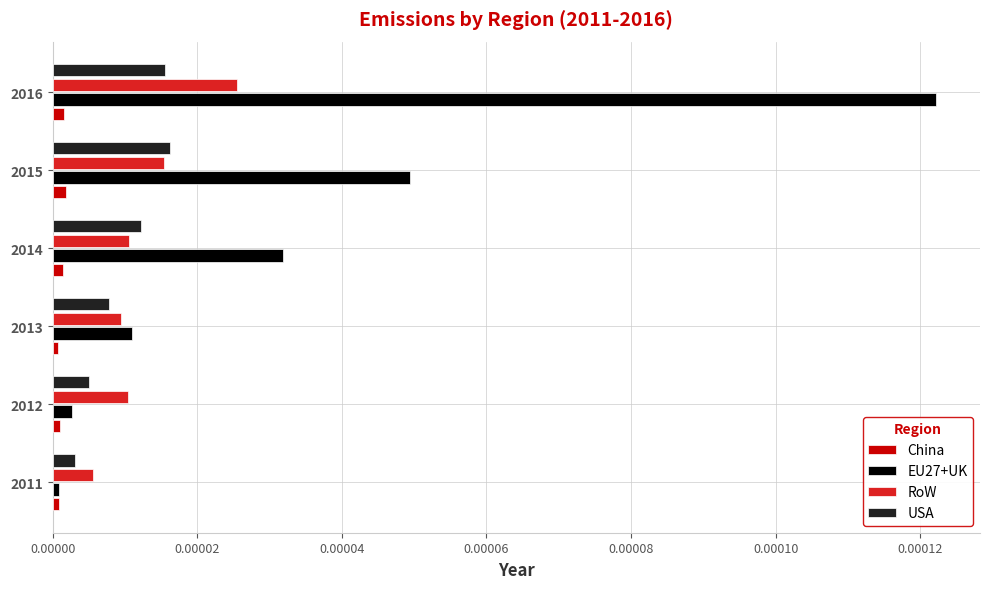

Which category has the highest value in the RoW series?

2016